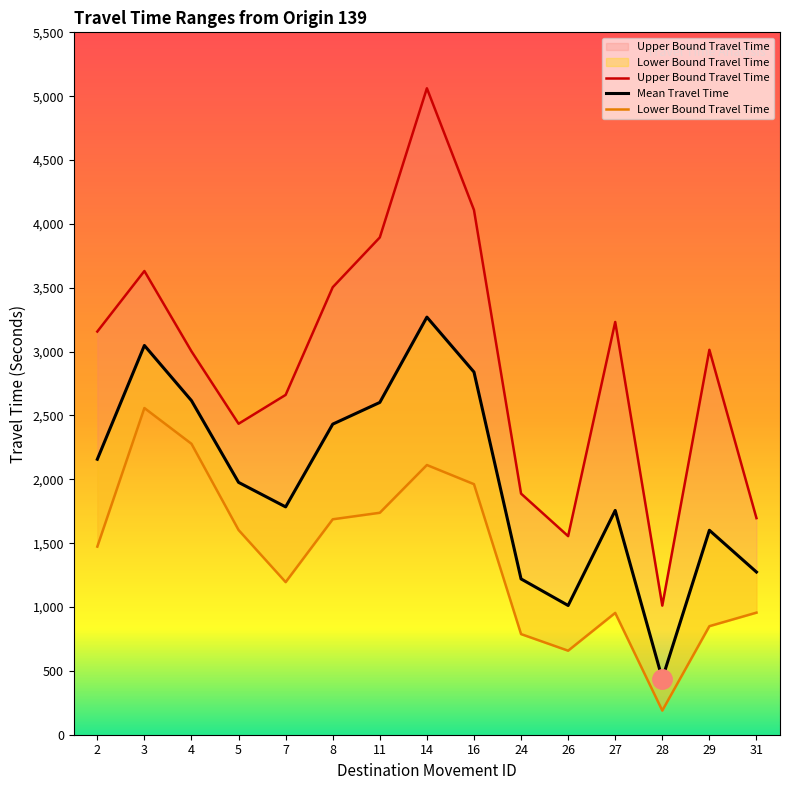

Reading left to right, transcribe all the data shown in this chart.

Upper Bound Travel Time: 2=3157	3=3631	4=3002	5=2435	7=2661	8=3504	11=3894	14=5062	16=4109	24=1888	26=1555	27=3232	28=1011	29=3014	31=1696
Mean Travel Time: 2=2157	3=3048	4=2616	5=1976	7=1784	8=2432	11=2602	14=3270	16=2840	24=1220	26=1012	27=1756	28=438	29=1601	31=1274
Lower Bound Travel Time: 2=1473	3=2558	4=2278	5=1603	7=1195	8=1687	11=1738	14=2112	16=1962	24=788	26=658	27=954	28=189	29=850	31=956